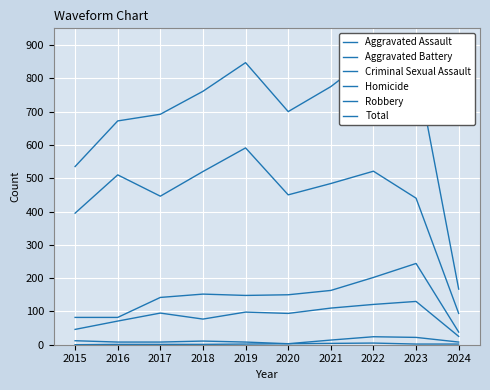

Reading right to left, transcribe all the data shown in this chart.

Aggravated Assault: 25	130	121	110	94	98	77	95	71	46
Aggravated Battery: 38	244	202	163	150	148	152	142	82	82
Criminal Sexual Assault: 8	22	24	14	3	8	11	8	8	12
Homicide: 2	2	5	4	3	2	1	1	1	0
Robbery: 94	440	521	484	450	591	520	446	510	395
Total: 167	838	873	775	700	847	761	692	672	535